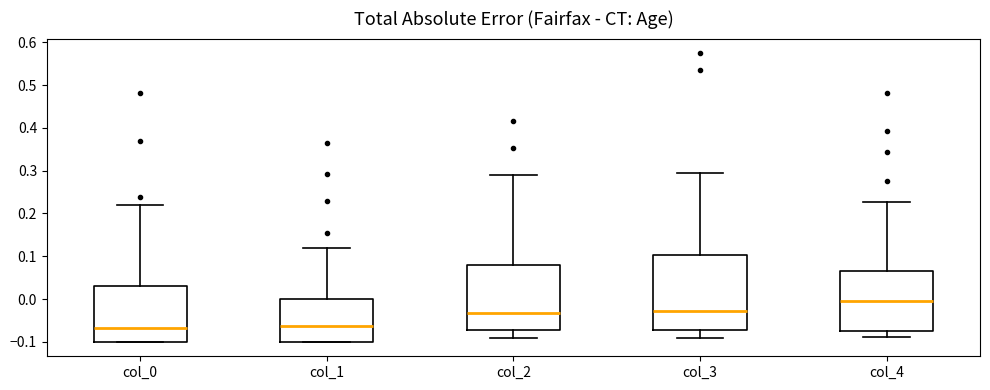

Reading left to right, transcribe this box plot: for each box, give where its median line is, the range the box spans, and where its two whiskers end, as read against the y-axis. The values are not printed on the chart, so give them approximately, as read against the axis.

col_0: median -0.07, box -0.10 to 0.03, whiskers -0.10 to 0.22
col_1: median -0.06, box -0.10 to 0.00, whiskers -0.10 to 0.12
col_2: median -0.03, box -0.07 to 0.08, whiskers -0.09 to 0.29
col_3: median -0.03, box -0.07 to 0.10, whiskers -0.09 to 0.30
col_4: median 0.00, box -0.07 to 0.07, whiskers -0.09 to 0.23